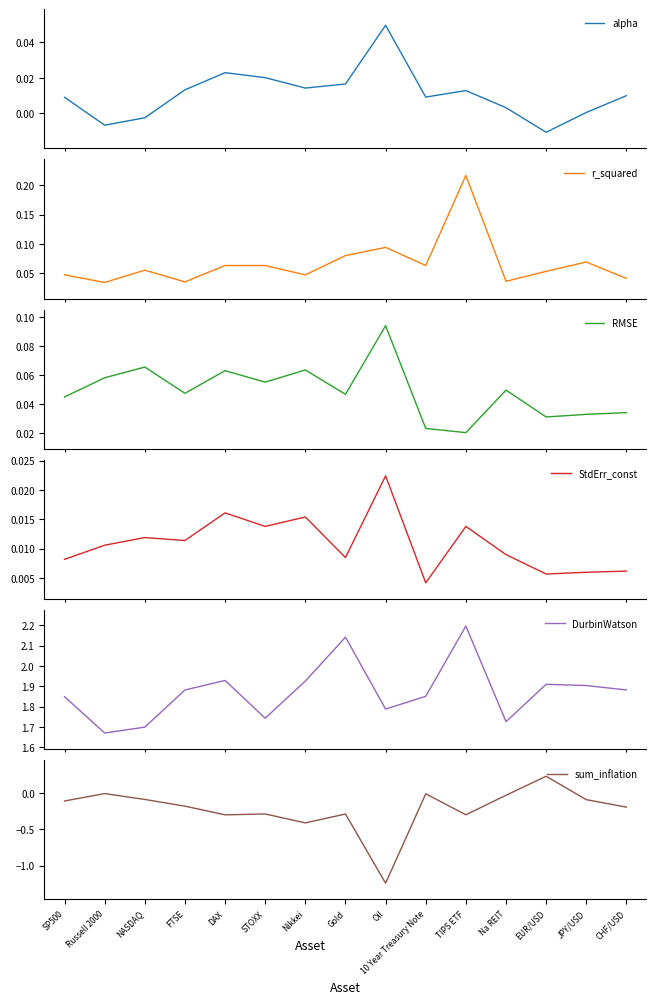

At which category does DurbinWatson reach its first local valley?

Russell 2000